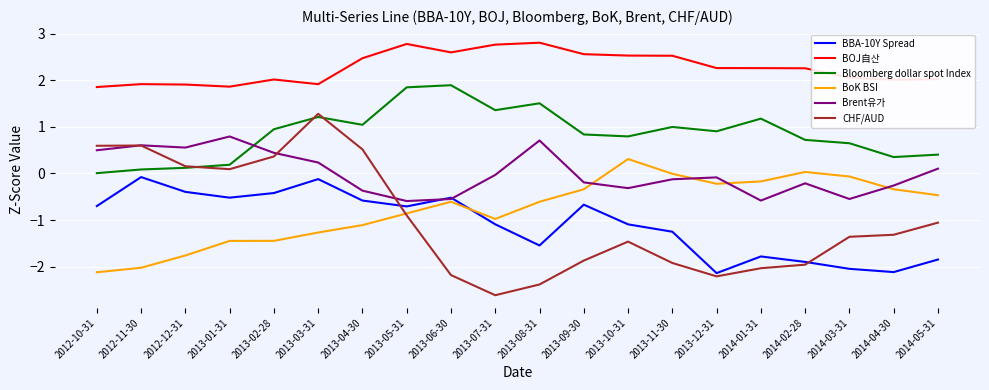

List the series in order of their peak value, highest first.

BOJ自산, Bloomberg dollar spot Index, CHF/AUD, Brent유가, BoK BSI, BBA-10Y Spread